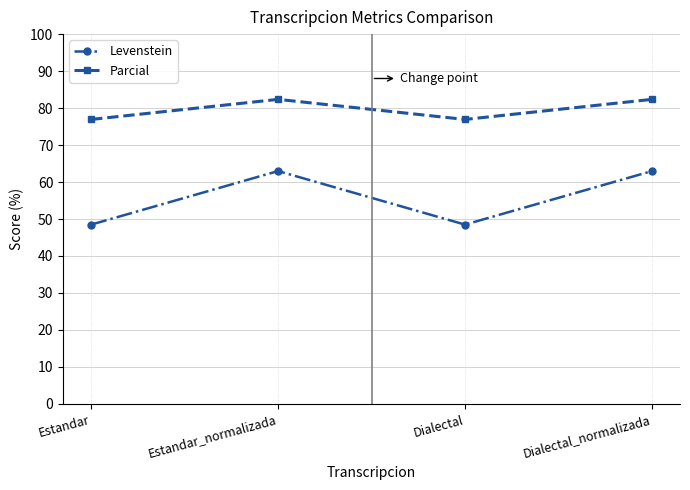

True or false: Parcial and Levenstein cross at least once.

False